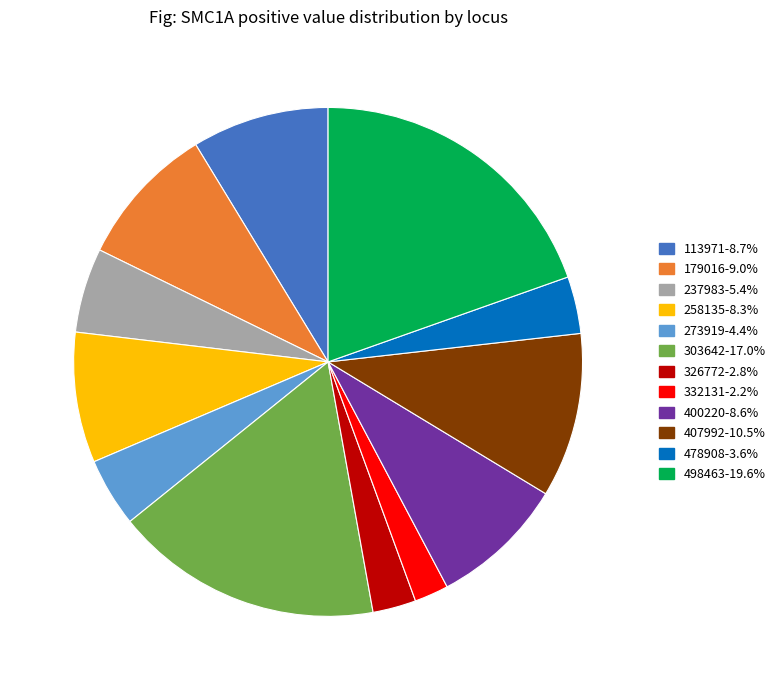

The 400220 slice represents 9% of the pie. True or false?

True